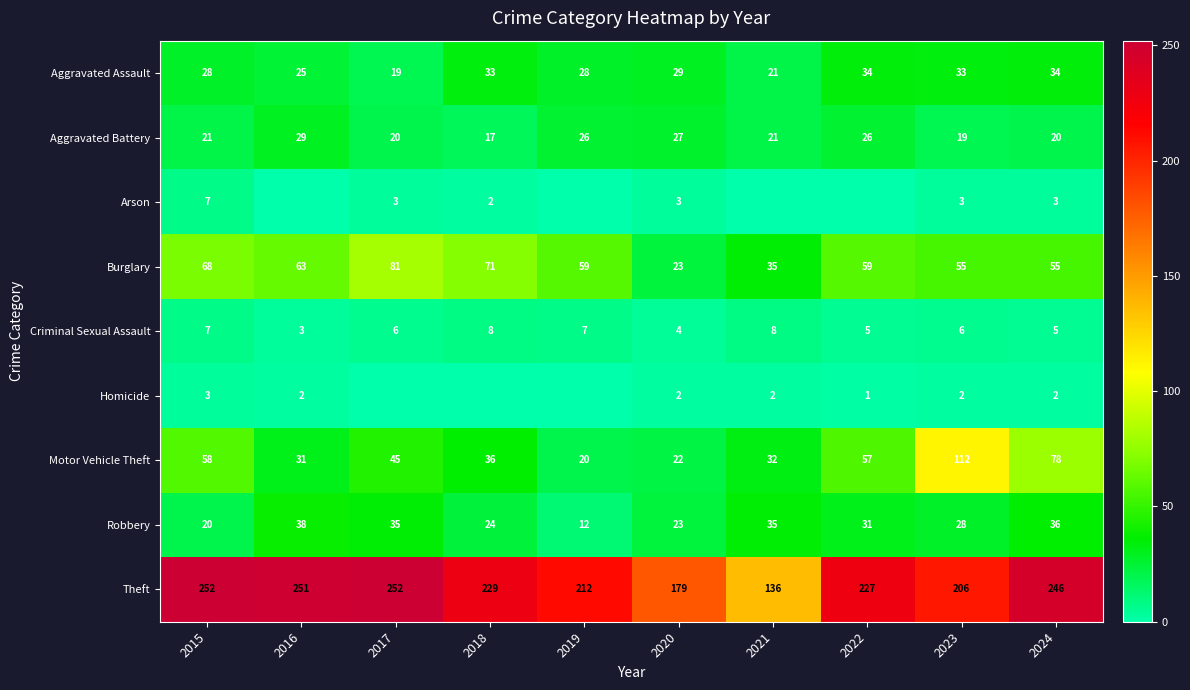

What is the difference between the highest and lowest values at 2019?

212